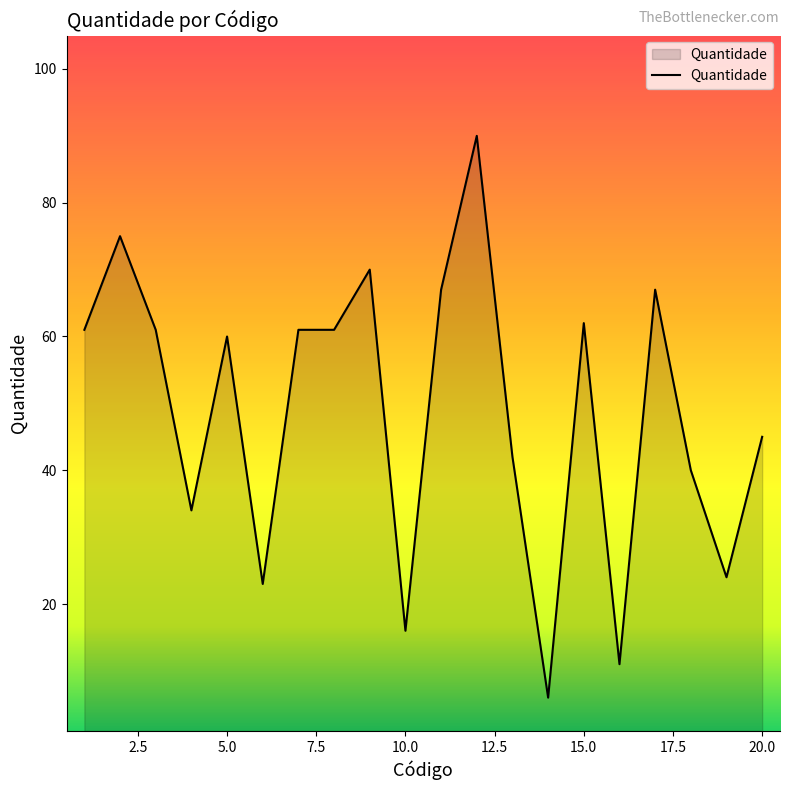

What is the maximum value shown in the chart?

90